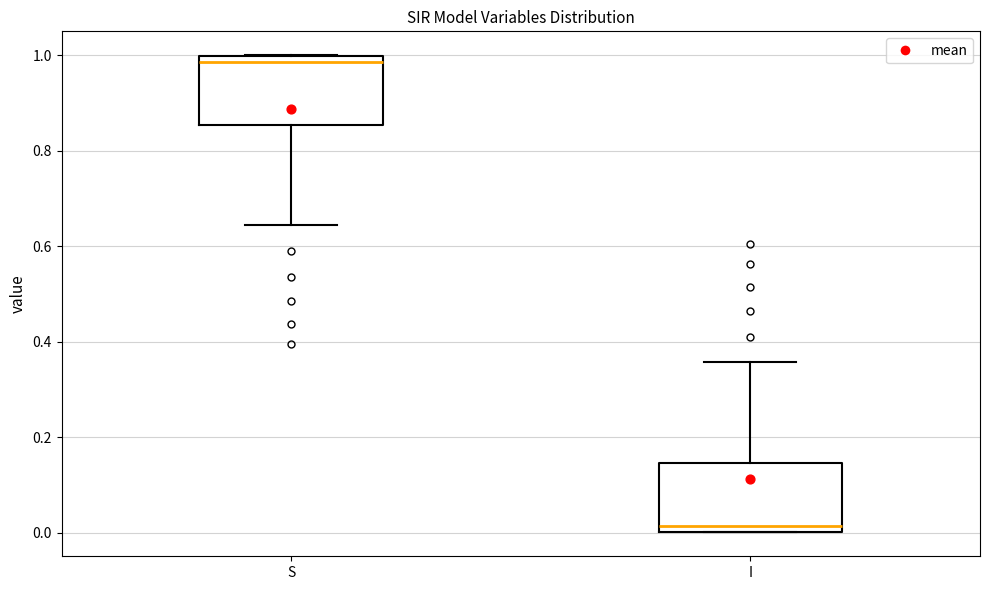

Where is the lower edge of the box for S on the y-axis? The values are not printed on the chart, so give them approximately, as read against the axis.

0.86